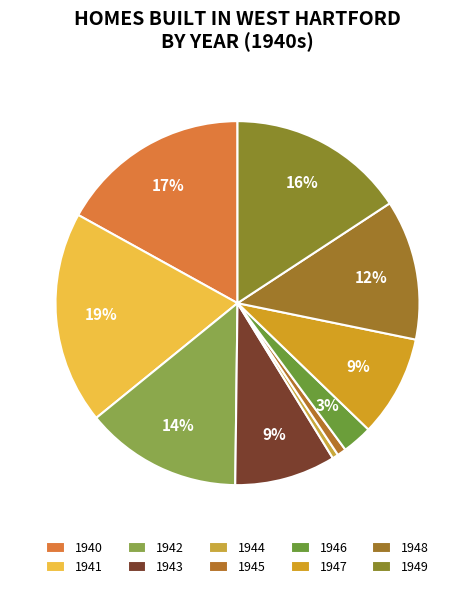

How many segments does this pie chart have?

10